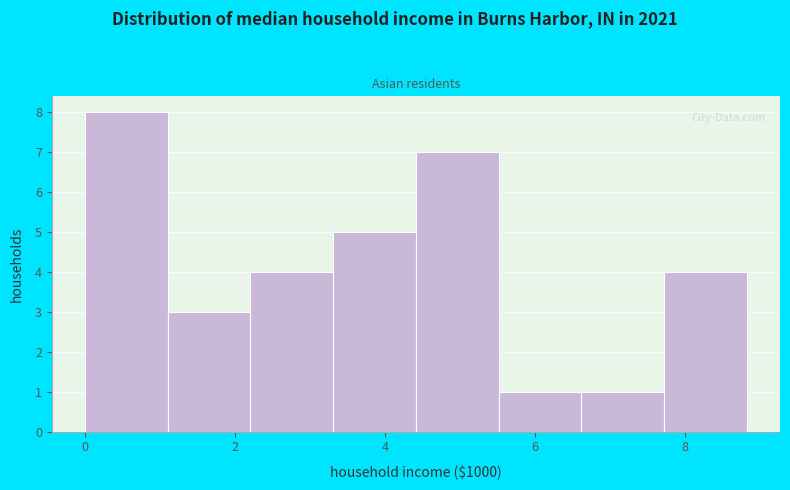

What is the height of the bar covering 3.4 to 4.4 on the x-axis? Neither the bar edges nor the heights are printed on the chart, so give them approximately, as read against the axes.

5